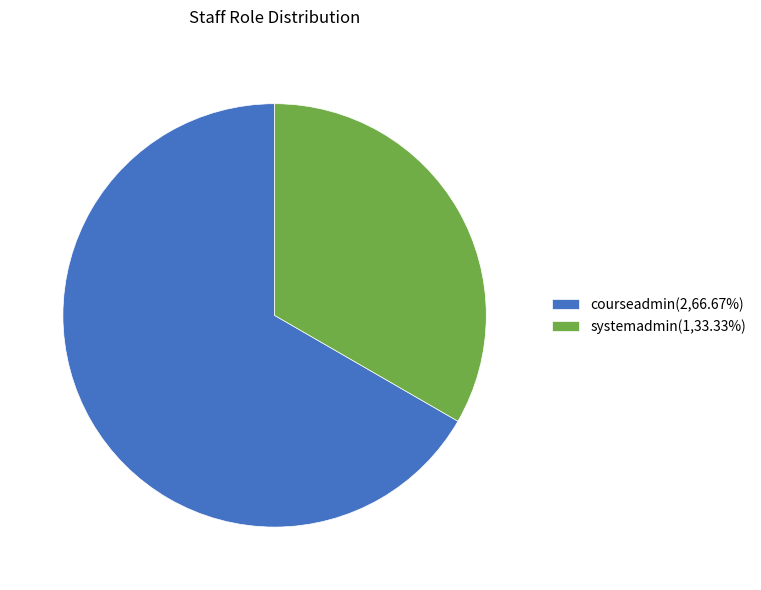

How many slices are in this pie chart?

2